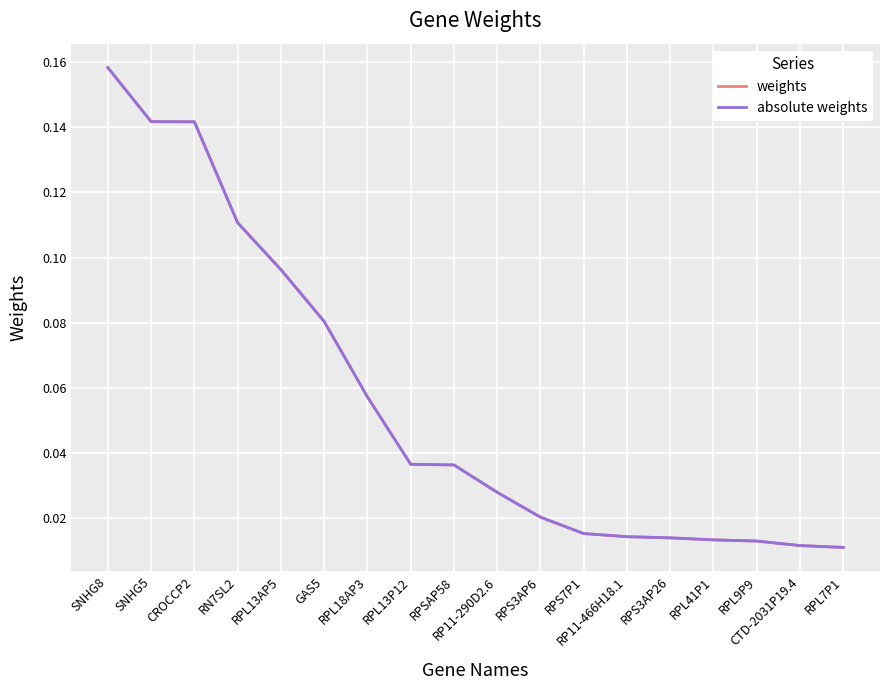

Is this an area chart (filled region under the line)?

No